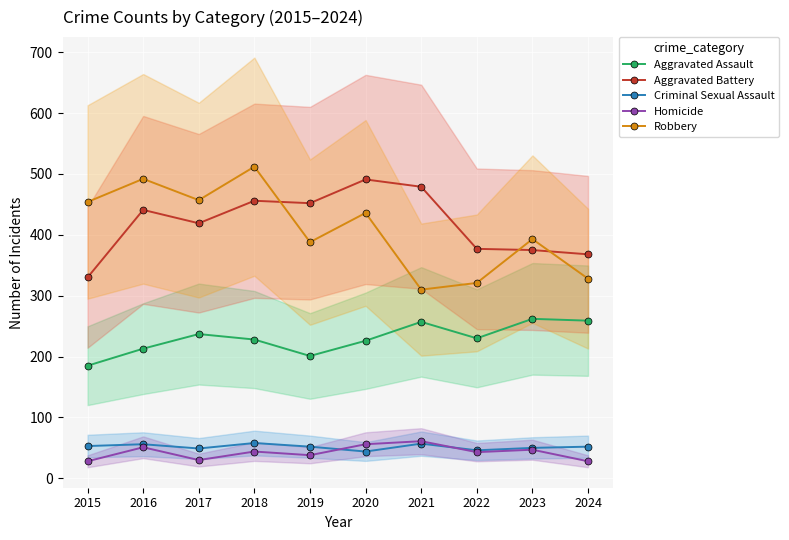

Which series has the largest total across all categories?

Aggravated Battery